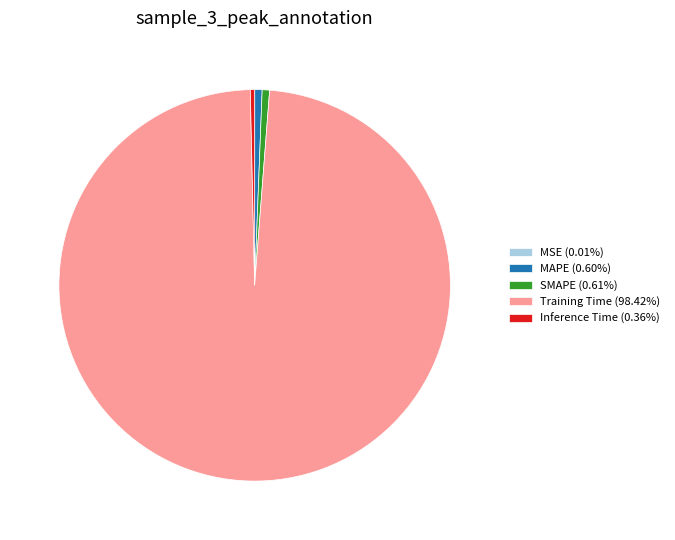

Does any single category account for the majority?

Yes